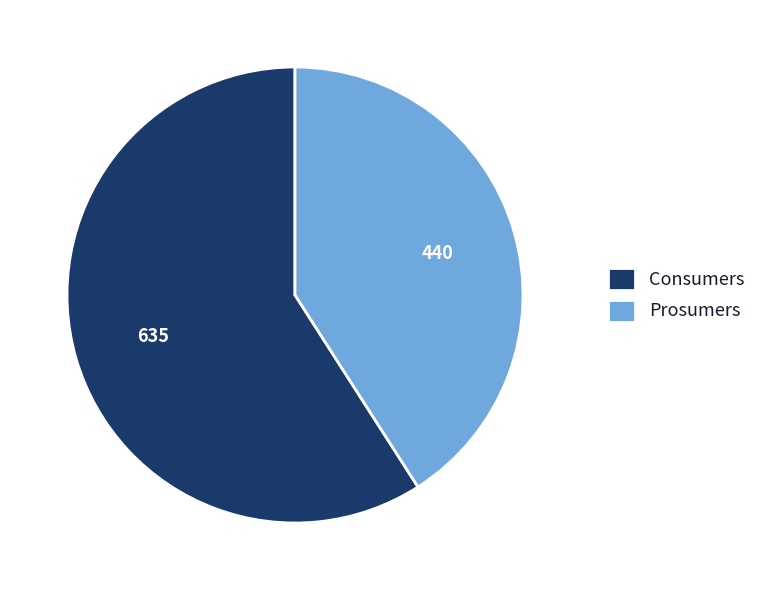

Which category has the biggest portion of the pie?

Consumers